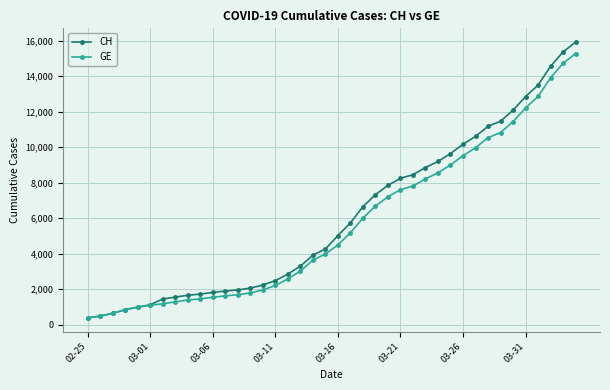

What is the lowest value of the GE series?

375